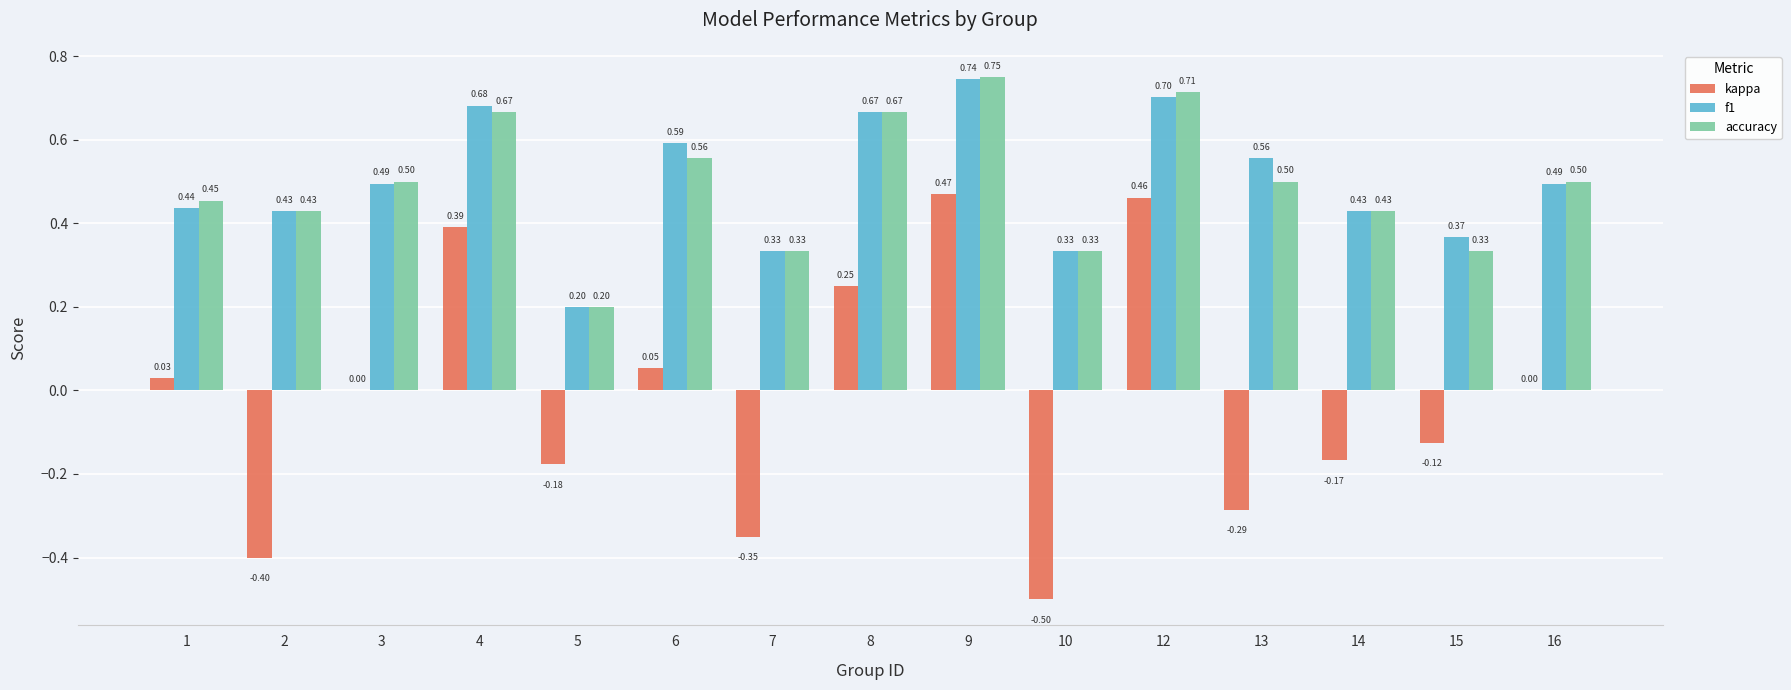

What is the spread (max minus min) of values at 6?

0.5